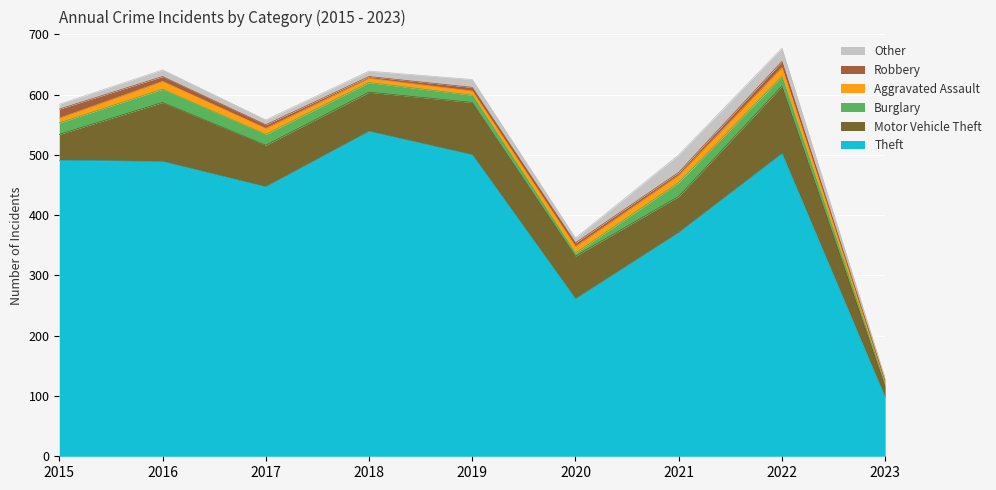

What is the difference between the maximum and second lowest values in the Other series?

21